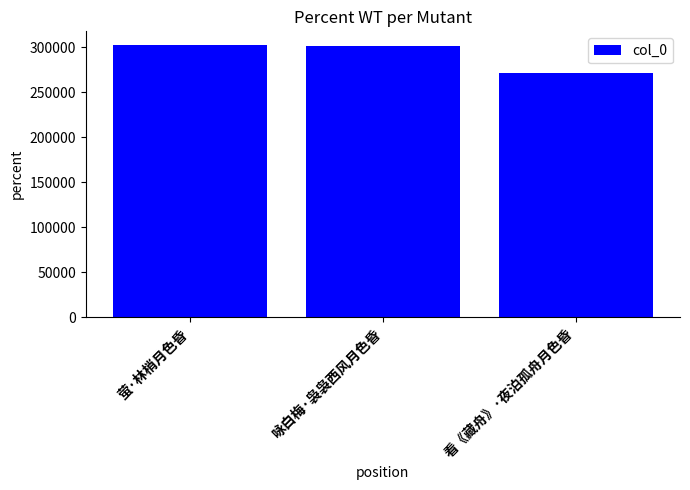

What is the minimum value shown in the chart?

271691